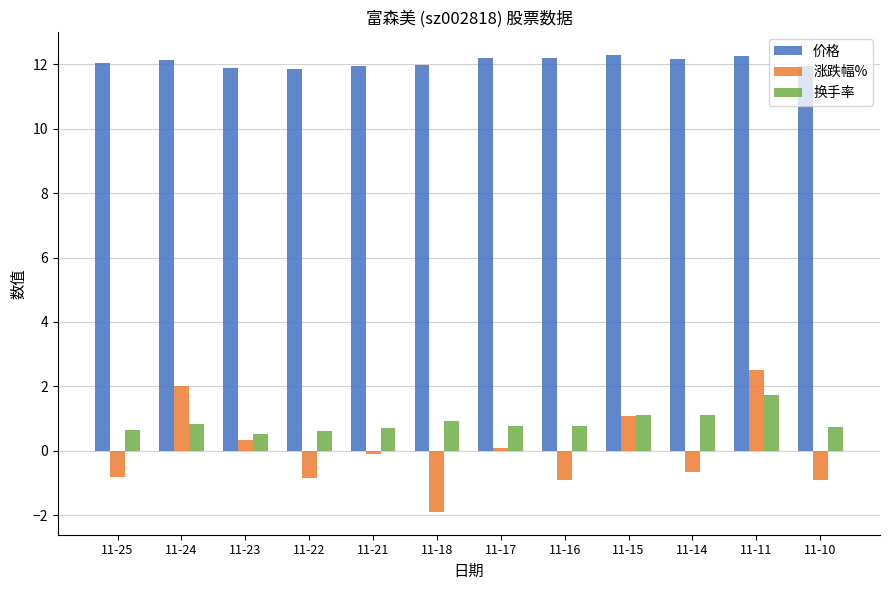

How many categories are shown in the chart?

12